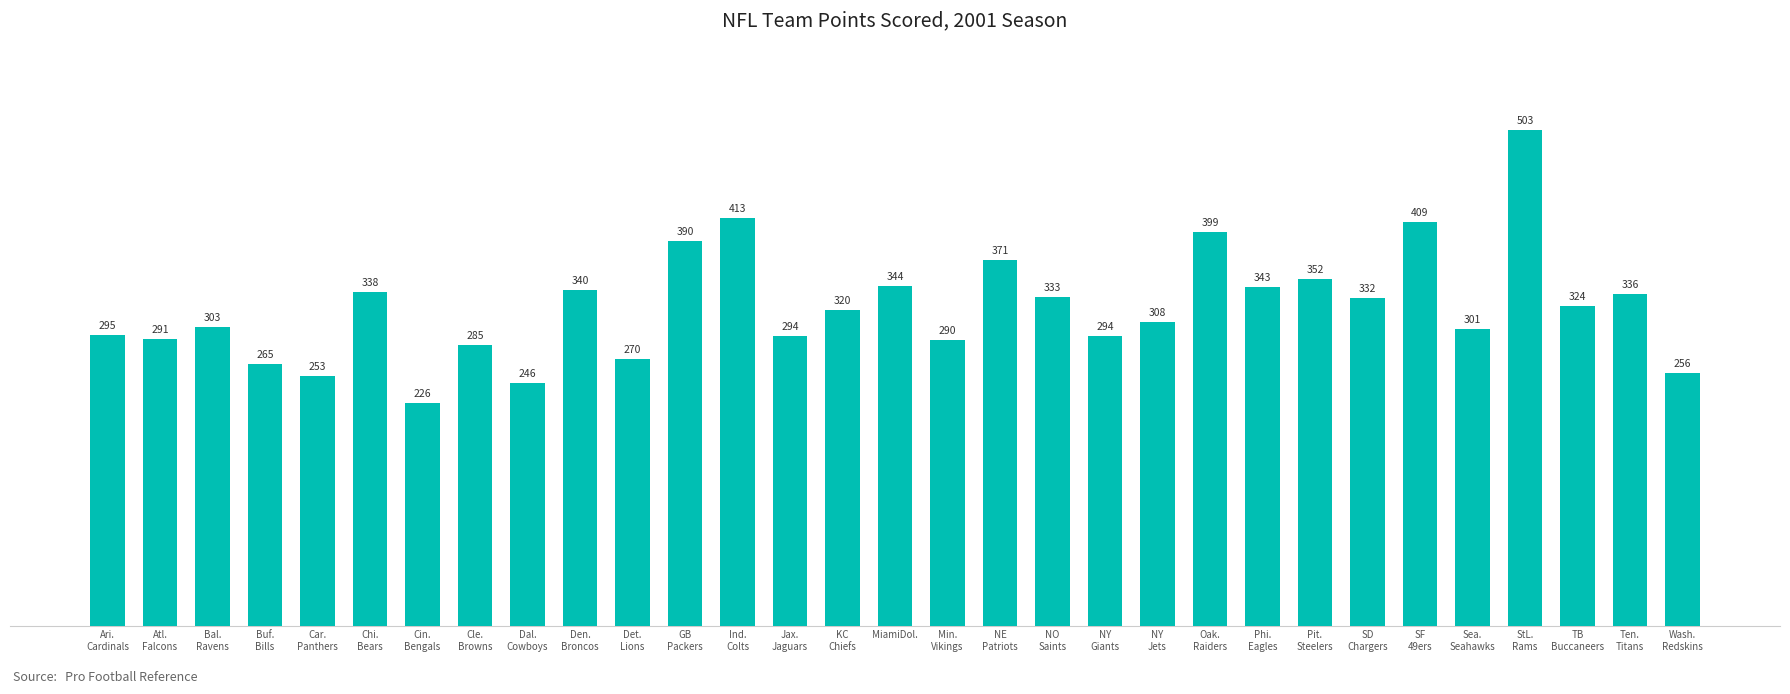

Approximately how many times larger is the value at Dal.
Cowboys compared to Cle.
Browns?

0.9